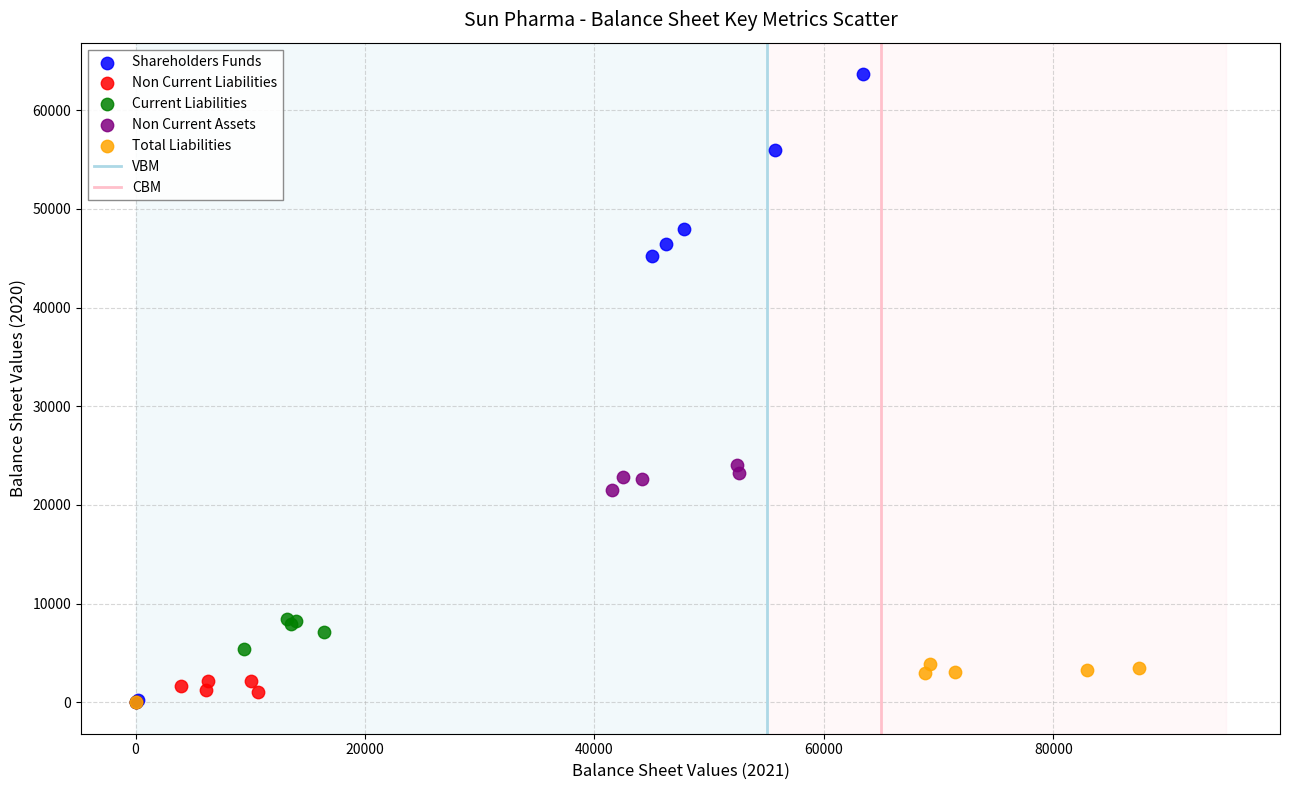

Which series has the widest spread of Y values?

Shareholders Funds